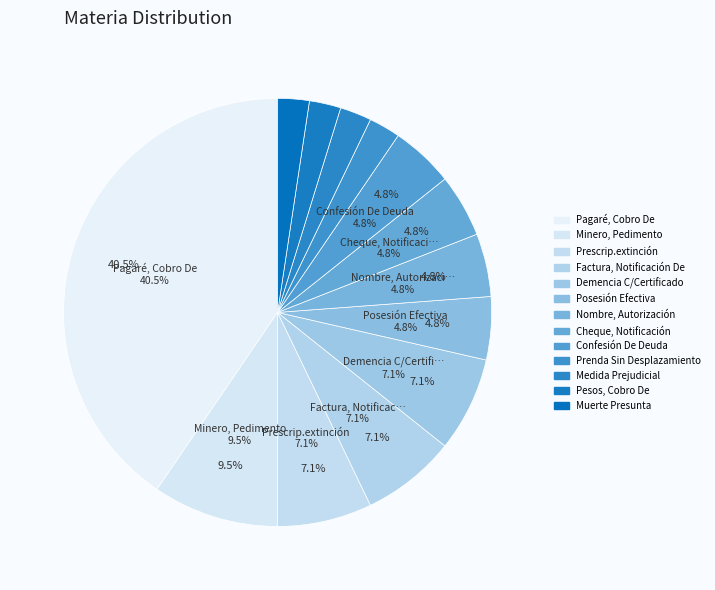

Rank the categories by value from highest to lowest.

Pagaré, Cobro De, Minero, Pedimento, Prescrip.extinción, Factura, Notificación De, Demencia C/Certificado, Posesión Efectiva, Nombre, Autorización, Cheque, Notificación, Confesión De Deuda, Prenda Sin Desplazamiento, Medida Prejudicial, Pesos, Cobro De, Muerte Presunta